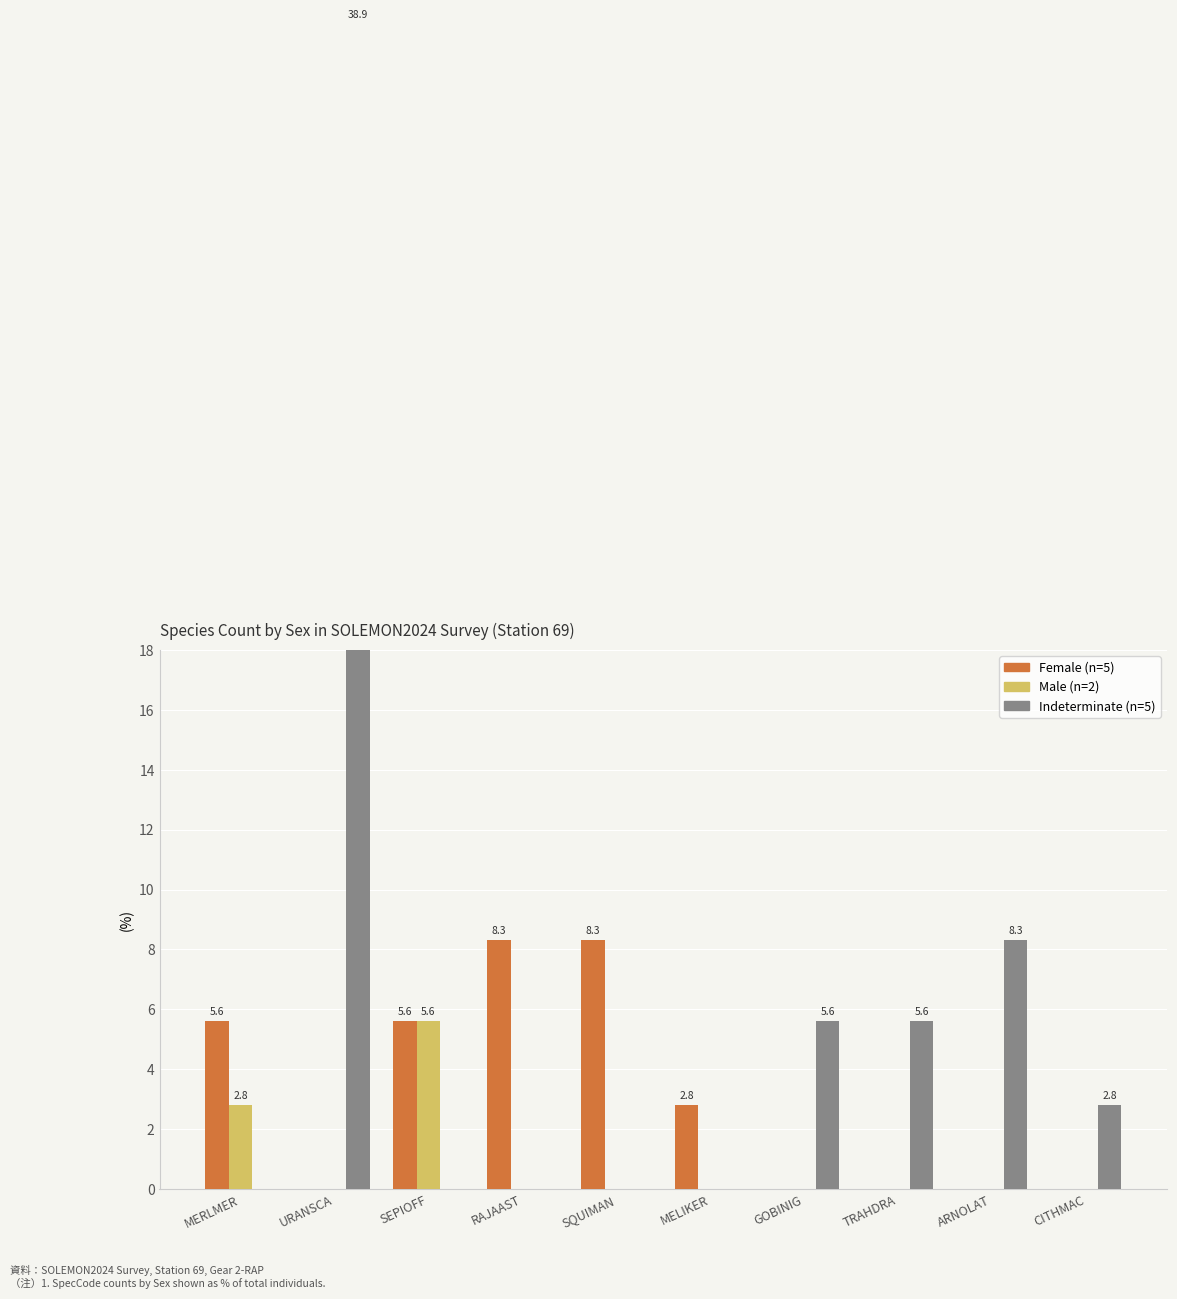

What is the spread (max minus min) of values at CITHMAC?

2.8